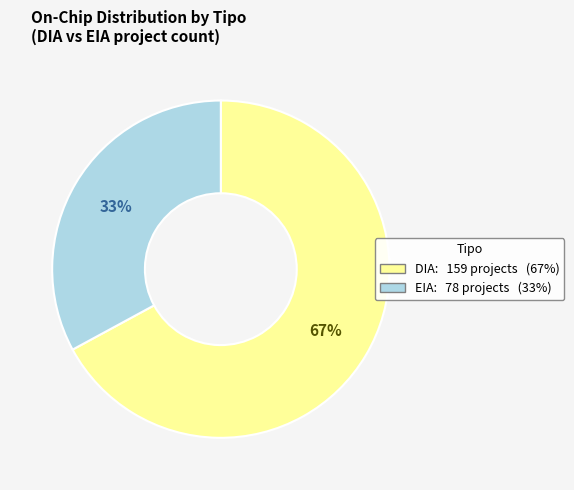

To the nearest percent, what is the difference between the largest and smallest slice percentages?

34%